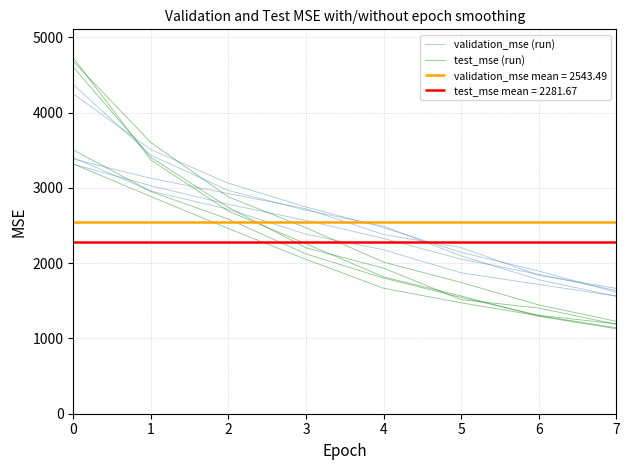

Reading left to right, list all the values displayed in this chart.

validation_mse (run): 3314.8	3029.9	2782.6	2568.9	2329.7	2054.4	1852.8	1638.2
test_mse (run): 4729.7	3372.3	2692.2	2259.6	1818.8	1564.4	1296.3	1128.9